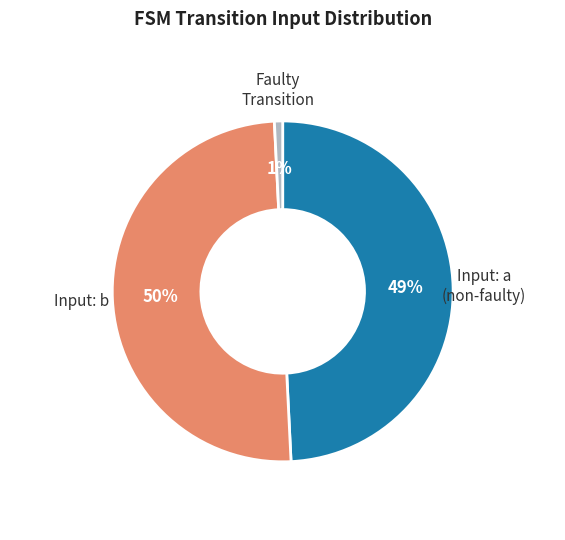

Is the sum of Faulty Transition and Input: b greater than half?

Yes